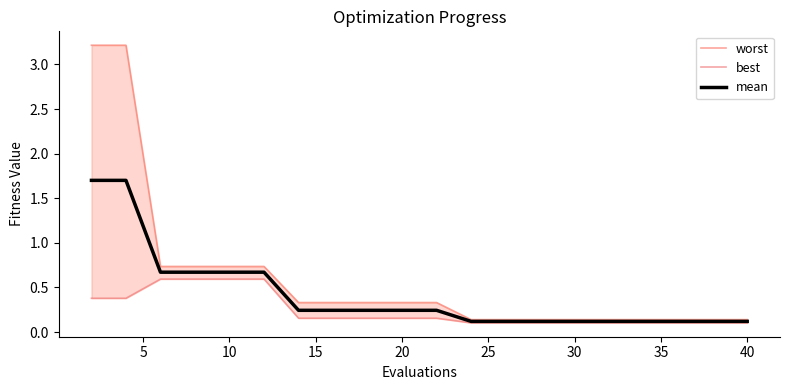

Which series has the largest total across all categories?

worst